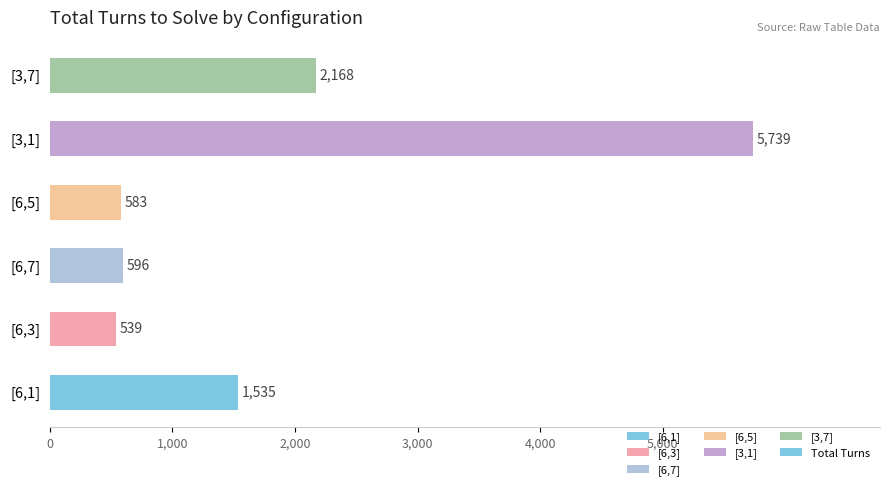

Approximately how many times larger is the value at [3,1] compared to [6,3]?

10.6